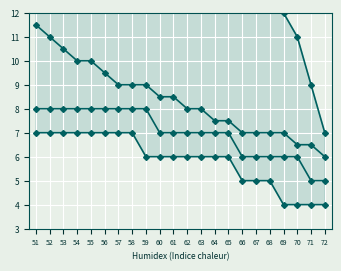

True or false: min_col1 and max_col1 cross at least once.

False